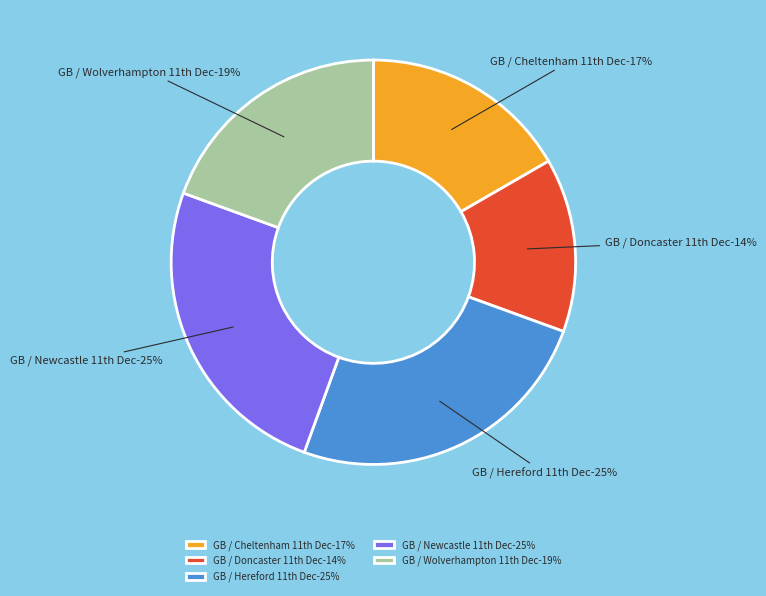

To the nearest percent, what is the average slice percentage?

20%